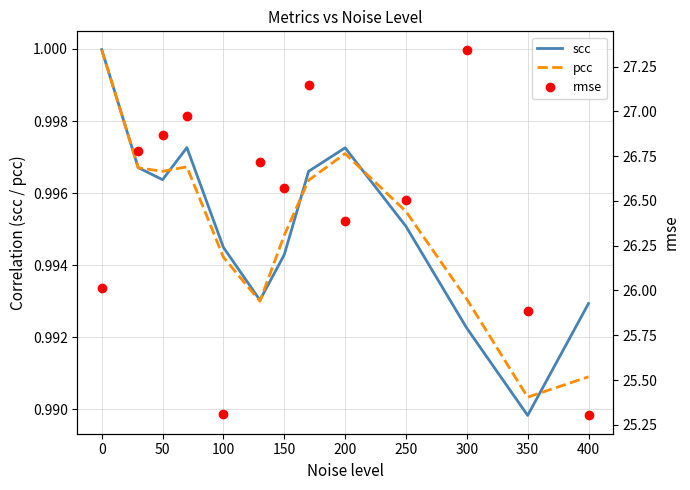

True or false: scc and pcc intersect in this chart.

True